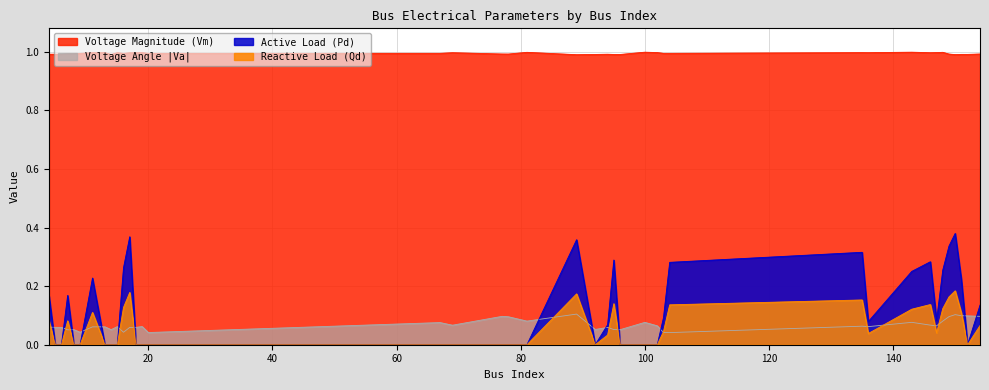

Which series has the largest range (max minus min)?

Active Load (Pd)